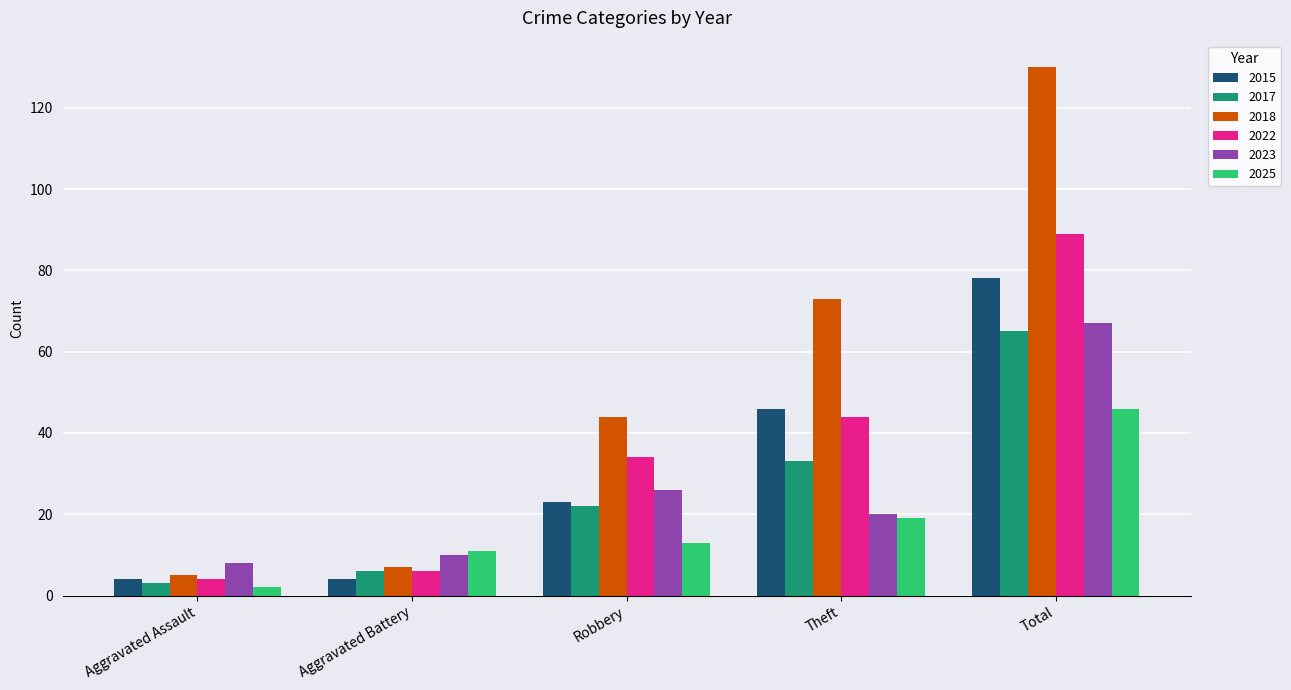

What is the total value across all series at Robbery?

162